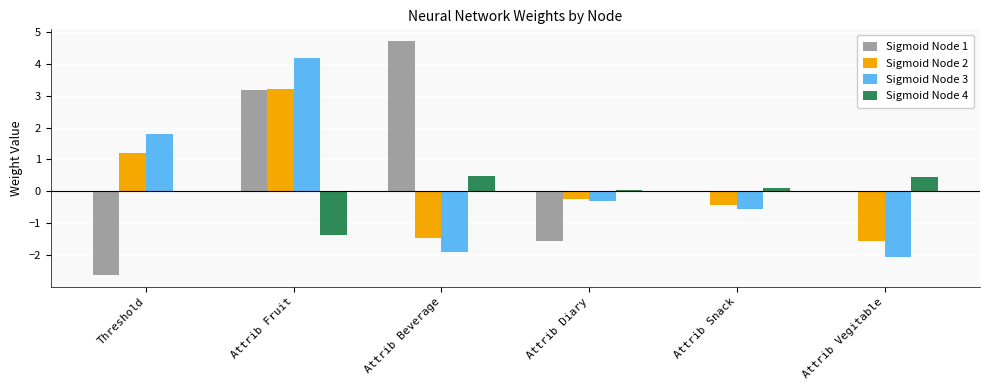

At which category is the sum across all series the highest?

Attrib Fruit